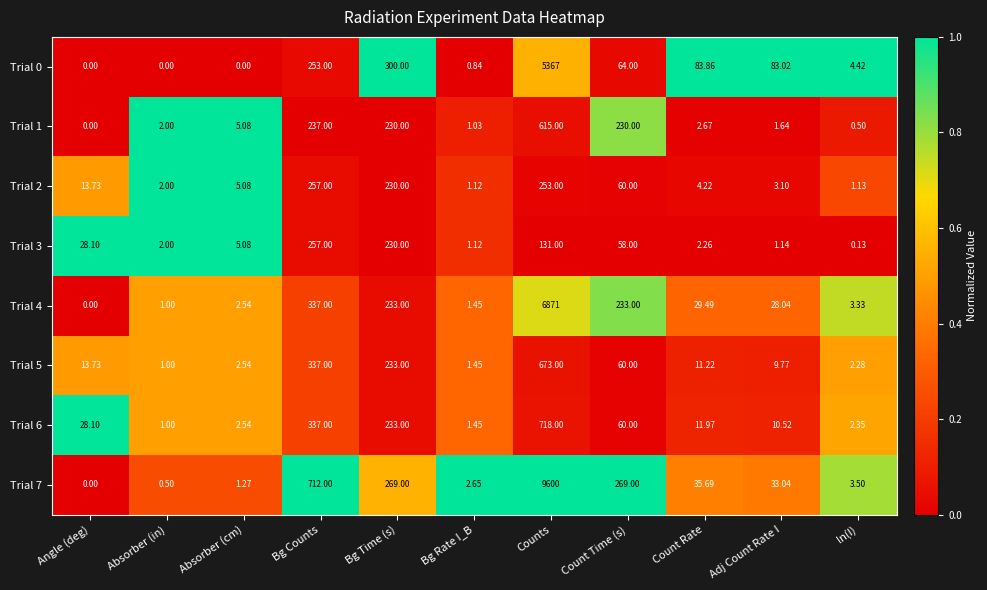

List the labels in order of Trial 3 value, largest first.

Bg Counts, Bg Time (s), Counts, Count Time (s), Angle (deg), Absorber (cm), Count Rate, Absorber (in), Adj Count Rate I, Bg Rate I_B, ln(I)